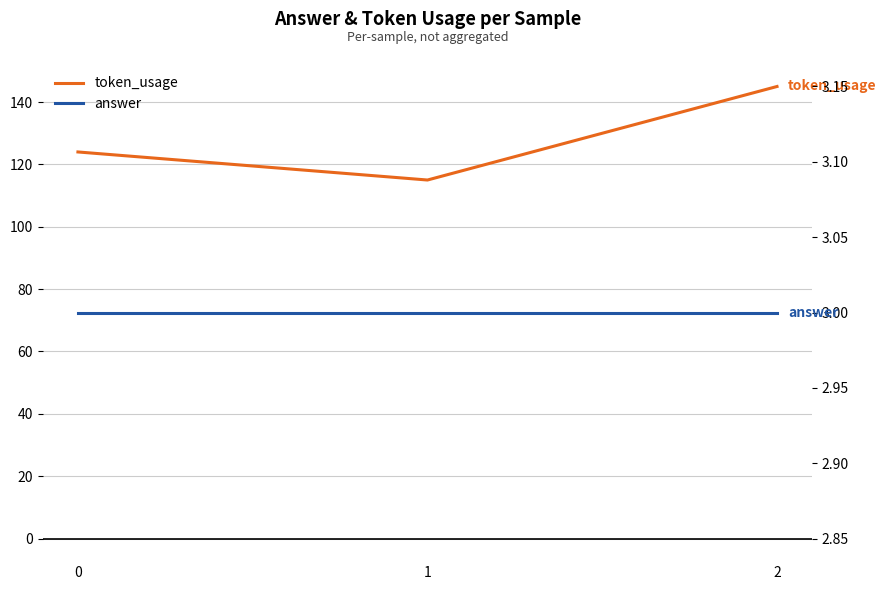

Reading left to right, list all the values displayed in this chart.

token_usage: 0=124	1=115	2=145
answer: 0=3	1=3	2=3